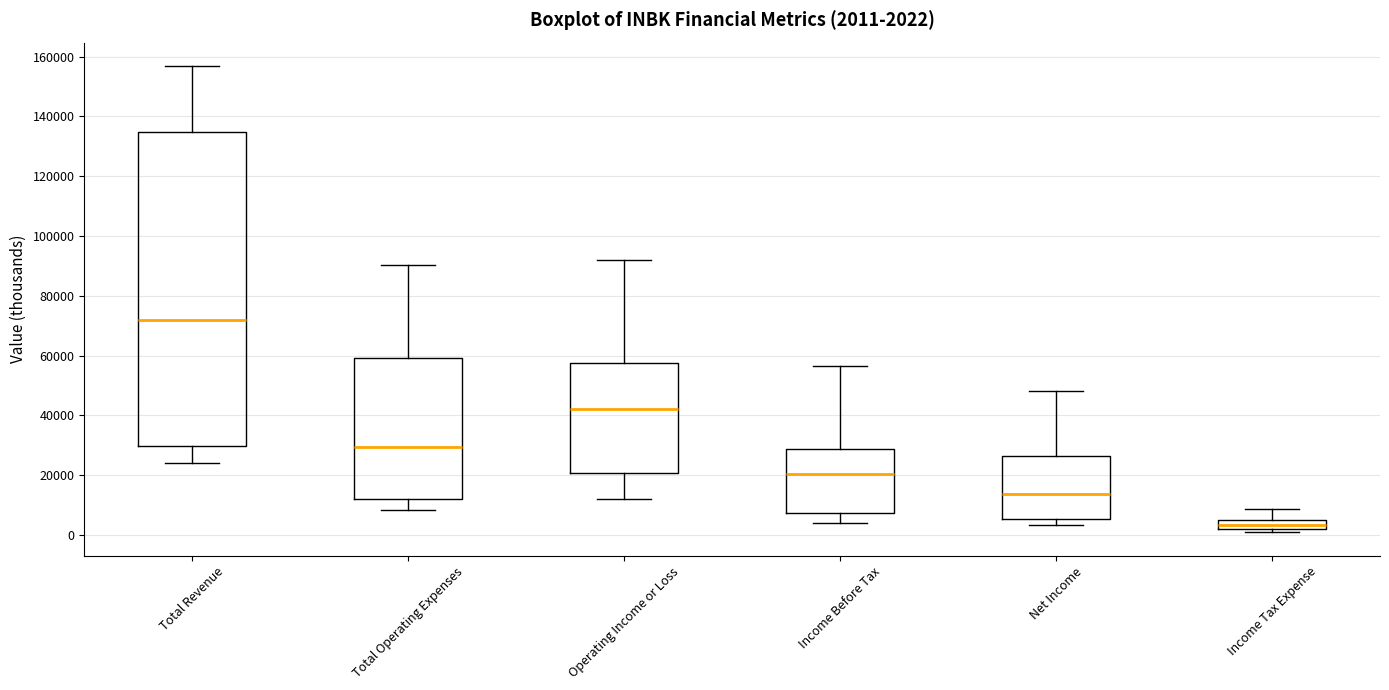

Which box is the tallest, from its lower edge to its upper edge?

Total Revenue